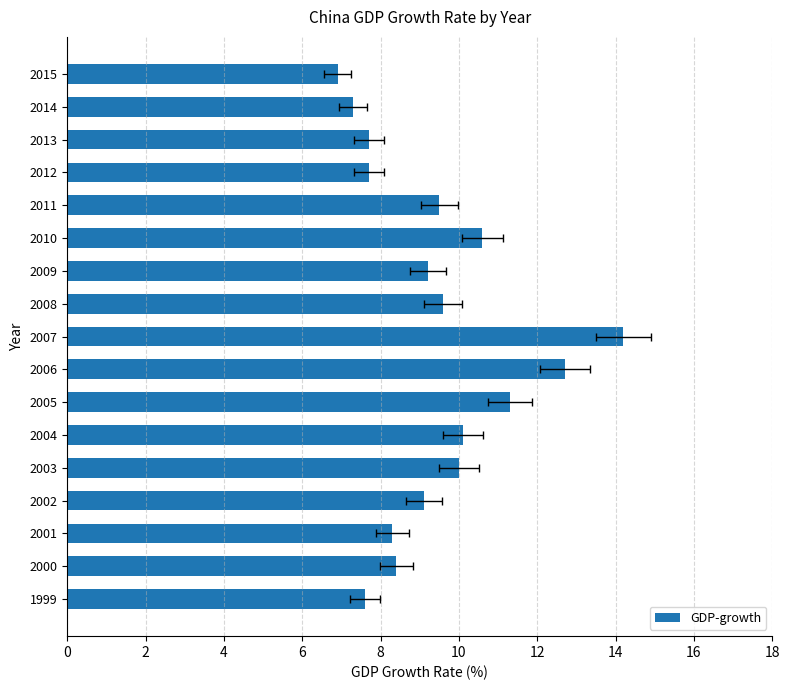

Reading right to left, extract all data points from this chart.

6.9	7.3	7.7	7.7	9.5	10.6	9.2	9.6	14.2	12.7	11.3	10.1	10.0	9.1	8.3	8.4	7.6